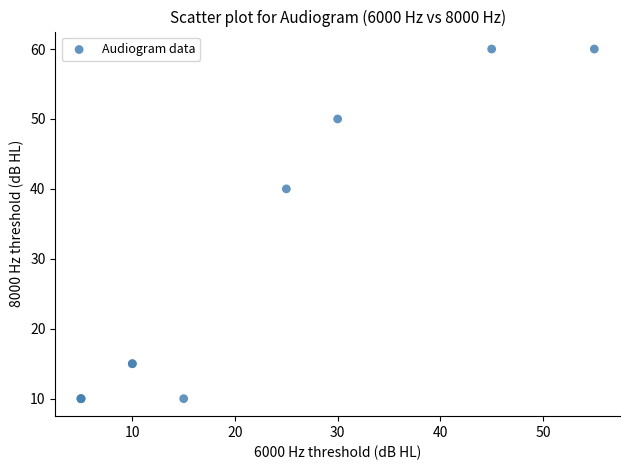

What Y value in the scatter plot is closest to 35?

40